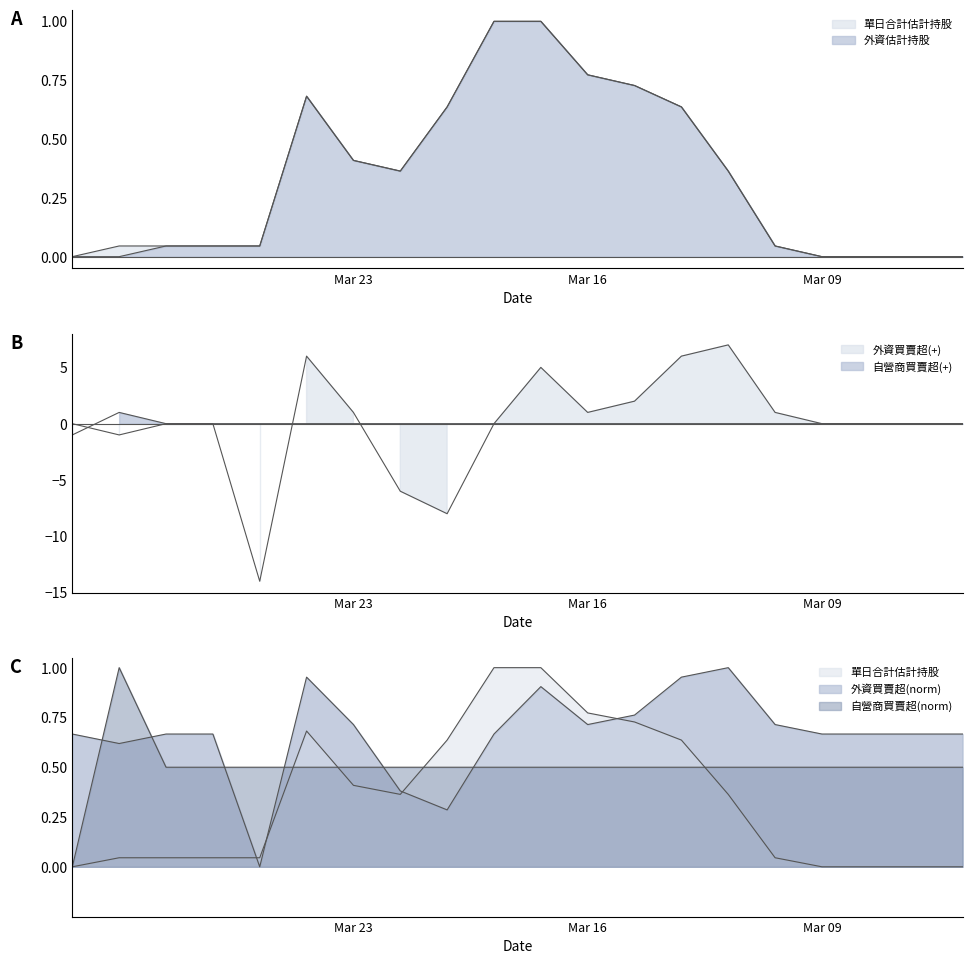

At which category does the chart reach its minimum across all series?

107/03/27